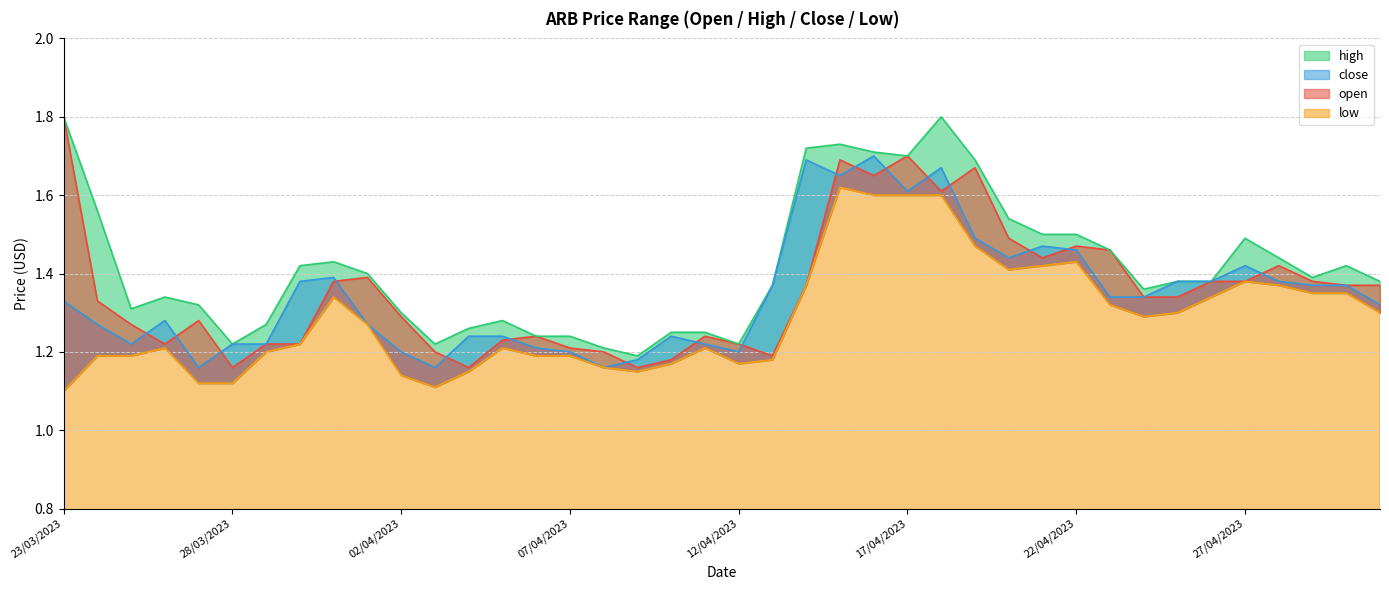

Reading left to right, what are all the values shown in this chart?

open: 23/03/2023=1.8	24/03/2023=1.3	25/03/2023=1.3	26/03/2023=1.2	27/03/2023=1.3	28/03/2023=1.2	29/03/2023=1.2	30/03/2023=1.2	31/03/2023=1.4	01/04/2023=1.4	02/04/2023=1.3	03/04/2023=1.2	04/04/2023=1.2	05/04/2023=1.2	06/04/2023=1.2	07/04/2023=1.2	08/04/2023=1.2	09/04/2023=1.2	10/04/2023=1.2	11/04/2023=1.2	12/04/2023=1.2	13/04/2023=1.2	14/04/2023=1.4	15/04/2023=1.7	16/04/2023=1.6	17/04/2023=1.7	18/04/2023=1.6	19/04/2023=1.7	20/04/2023=1.5	21/04/2023=1.4	22/04/2023=1.5	23/04/2023=1.5	24/04/2023=1.3	25/04/2023=1.3	26/04/2023=1.4	27/04/2023=1.4	28/04/2023=1.4	29/04/2023=1.4	30/04/2023=1.4	01/05/2023=1.4
high: 23/03/2023=1.8	24/03/2023=1.6	25/03/2023=1.3	26/03/2023=1.3	27/03/2023=1.3	28/03/2023=1.2	29/03/2023=1.3	30/03/2023=1.4	31/03/2023=1.4	01/04/2023=1.4	02/04/2023=1.3	03/04/2023=1.2	04/04/2023=1.3	05/04/2023=1.3	06/04/2023=1.2	07/04/2023=1.2	08/04/2023=1.2	09/04/2023=1.2	10/04/2023=1.2	11/04/2023=1.2	12/04/2023=1.2	13/04/2023=1.4	14/04/2023=1.7	15/04/2023=1.7	16/04/2023=1.7	17/04/2023=1.7	18/04/2023=1.8	19/04/2023=1.7	20/04/2023=1.5	21/04/2023=1.5	22/04/2023=1.5	23/04/2023=1.5	24/04/2023=1.4	25/04/2023=1.4	26/04/2023=1.4	27/04/2023=1.5	28/04/2023=1.4	29/04/2023=1.4	30/04/2023=1.4	01/05/2023=1.4
close: 23/03/2023=1.3	24/03/2023=1.3	25/03/2023=1.2	26/03/2023=1.3	27/03/2023=1.2	28/03/2023=1.2	29/03/2023=1.2	30/03/2023=1.4	31/03/2023=1.4	01/04/2023=1.3	02/04/2023=1.2	03/04/2023=1.2	04/04/2023=1.2	05/04/2023=1.2	06/04/2023=1.2	07/04/2023=1.2	08/04/2023=1.2	09/04/2023=1.2	10/04/2023=1.2	11/04/2023=1.2	12/04/2023=1.2	13/04/2023=1.4	14/04/2023=1.7	15/04/2023=1.6	16/04/2023=1.7	17/04/2023=1.6	18/04/2023=1.7	19/04/2023=1.5	20/04/2023=1.4	21/04/2023=1.5	22/04/2023=1.5	23/04/2023=1.3	24/04/2023=1.3	25/04/2023=1.4	26/04/2023=1.4	27/04/2023=1.4	28/04/2023=1.4	29/04/2023=1.4	30/04/2023=1.4	01/05/2023=1.3
low: 23/03/2023=1.1	24/03/2023=1.2	25/03/2023=1.2	26/03/2023=1.2	27/03/2023=1.1	28/03/2023=1.1	29/03/2023=1.2	30/03/2023=1.2	31/03/2023=1.3	01/04/2023=1.3	02/04/2023=1.1	03/04/2023=1.1	04/04/2023=1.1	05/04/2023=1.2	06/04/2023=1.2	07/04/2023=1.2	08/04/2023=1.2	09/04/2023=1.1	10/04/2023=1.2	11/04/2023=1.2	12/04/2023=1.2	13/04/2023=1.2	14/04/2023=1.4	15/04/2023=1.6	16/04/2023=1.6	17/04/2023=1.6	18/04/2023=1.6	19/04/2023=1.5	20/04/2023=1.4	21/04/2023=1.4	22/04/2023=1.4	23/04/2023=1.3	24/04/2023=1.3	25/04/2023=1.3	26/04/2023=1.3	27/04/2023=1.4	28/04/2023=1.4	29/04/2023=1.4	30/04/2023=1.4	01/05/2023=1.3